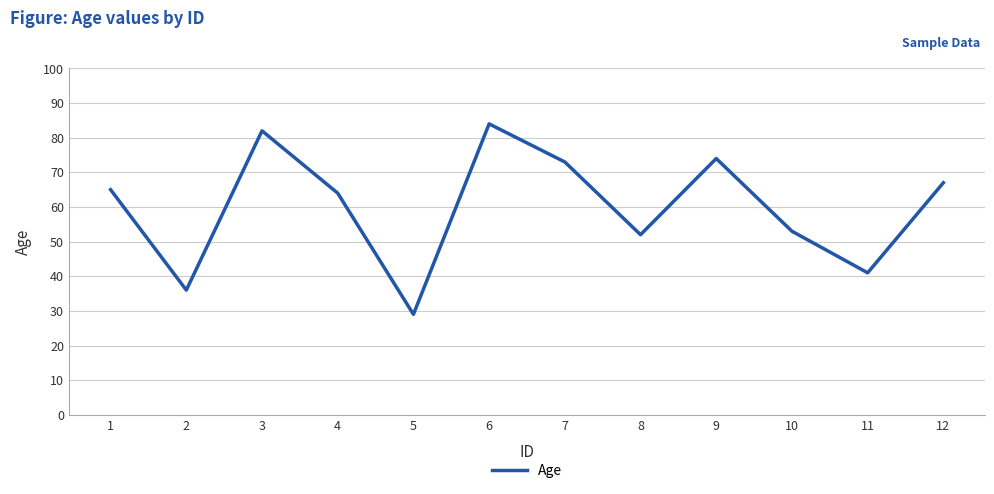

Which label corresponds to the smallest value in the chart?

5